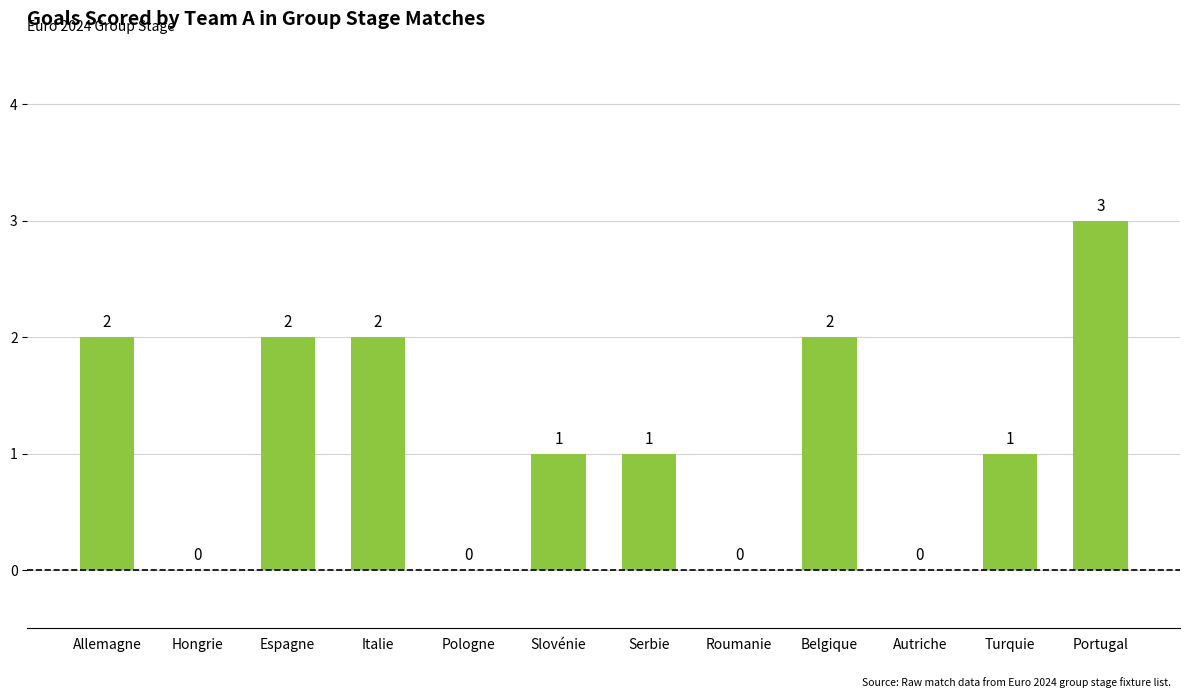

The chart shows a value of 3 at Italie. True or false?

False